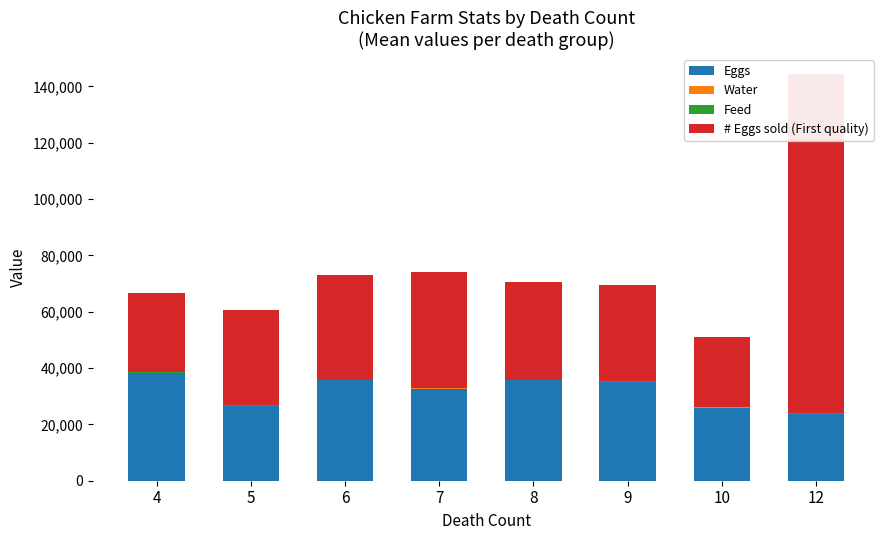

How many distinct data groups are displayed?

4